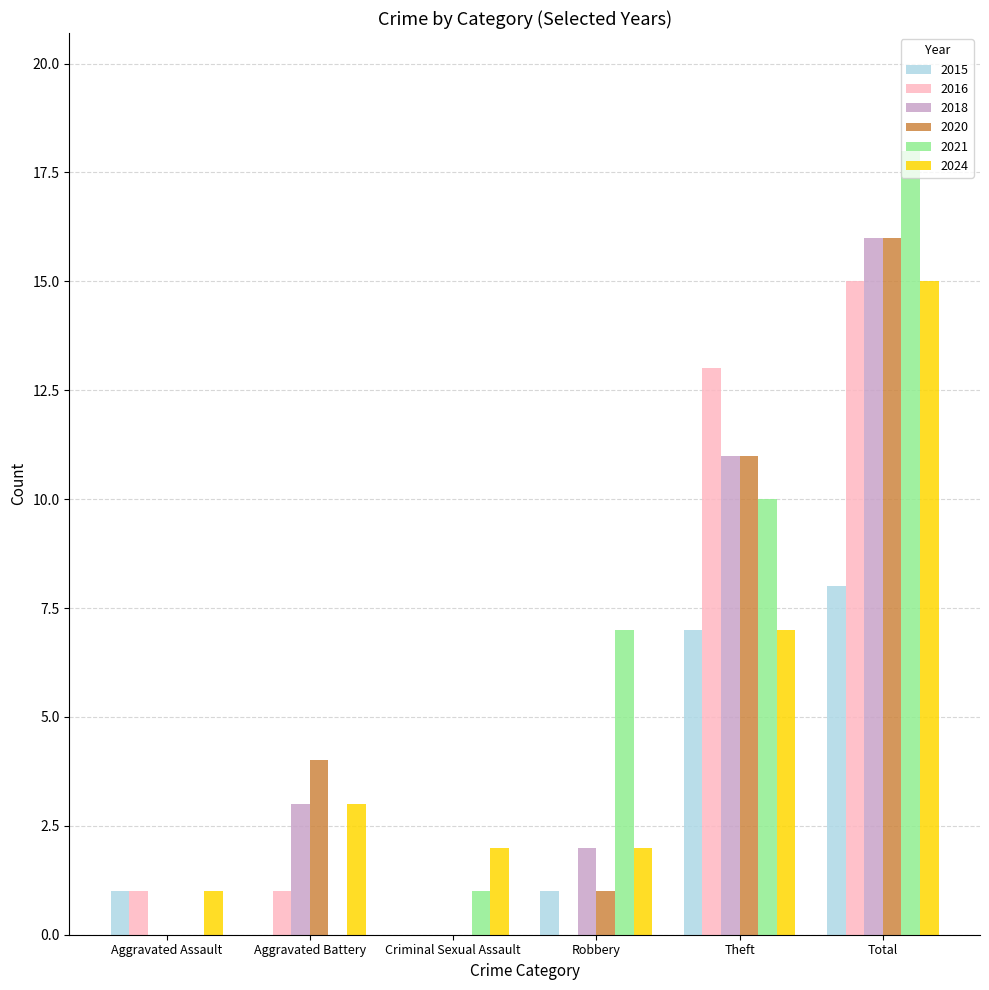

What are all the series names shown in the legend?

2015, 2016, 2018, 2020, 2021, 2024